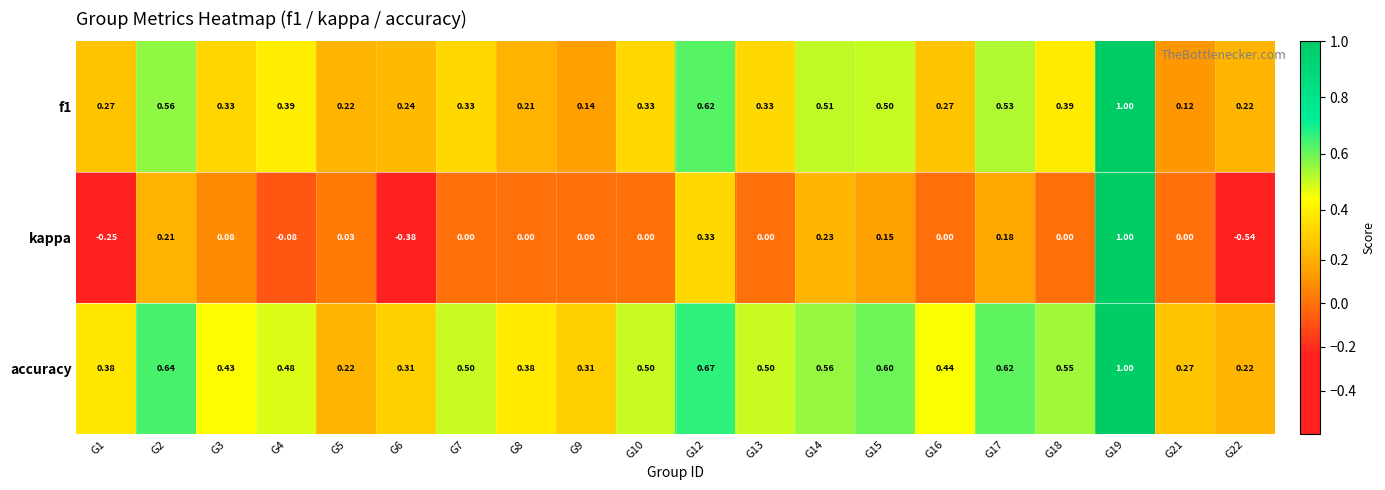

What is the highest value of the accuracy series?

1.0